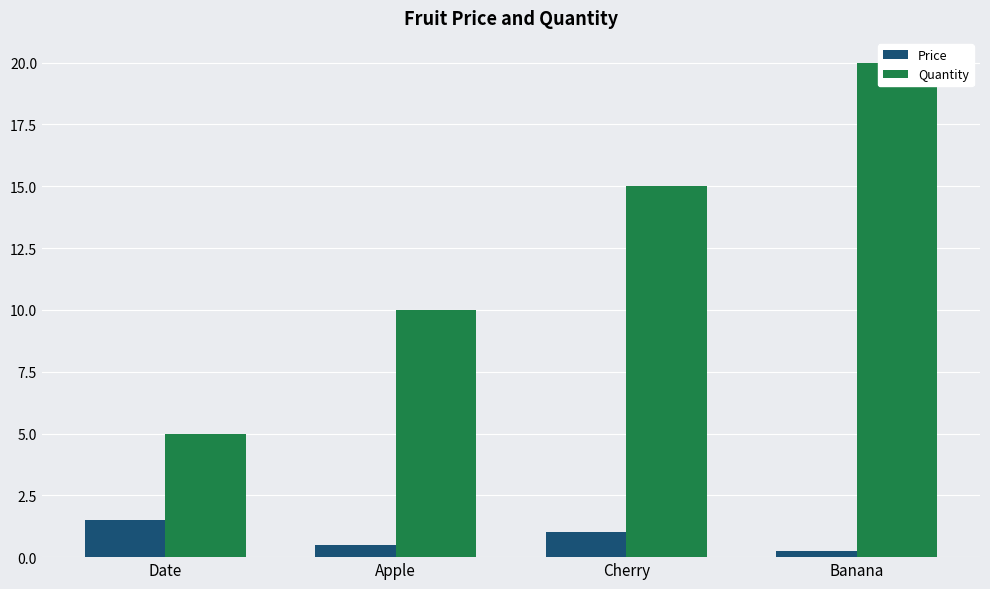

What are all the series names shown in the legend?

Price, Quantity